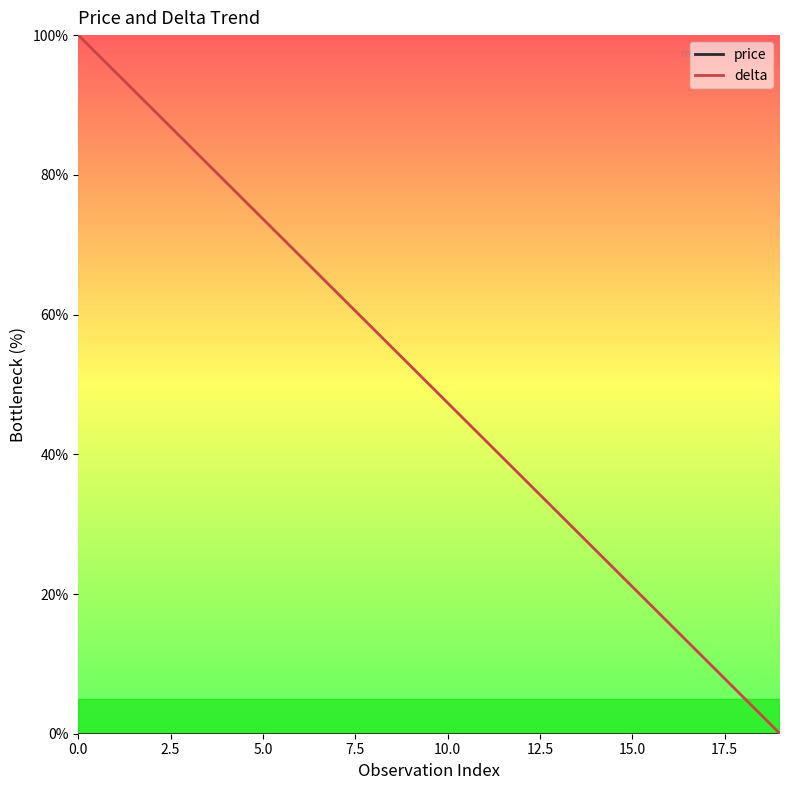

Which series has the largest total across all categories?

delta